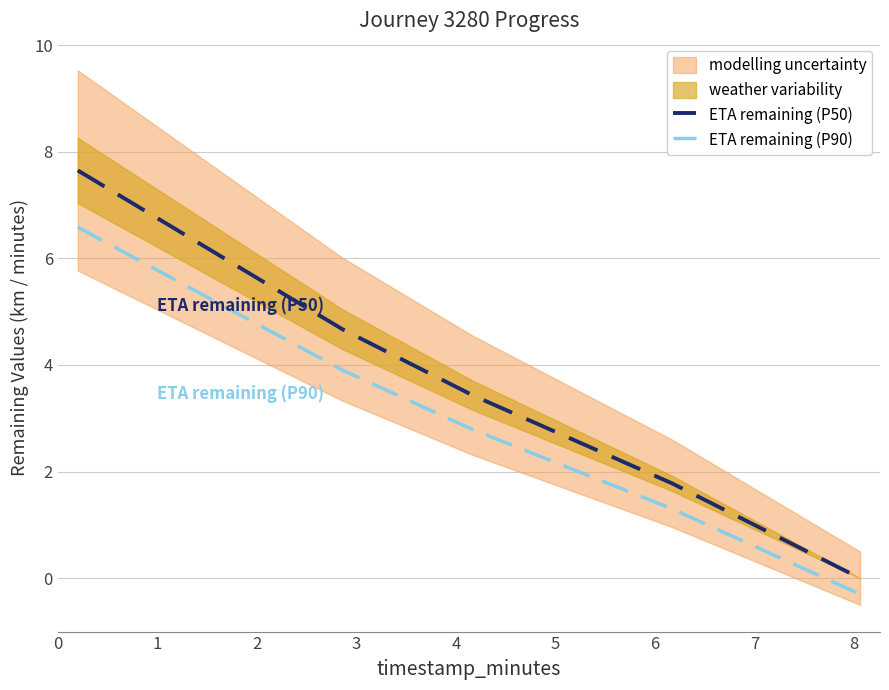

Rank the series by their maximum value, from lowest to highest.

ETA remaining (P90), ETA remaining (P50)